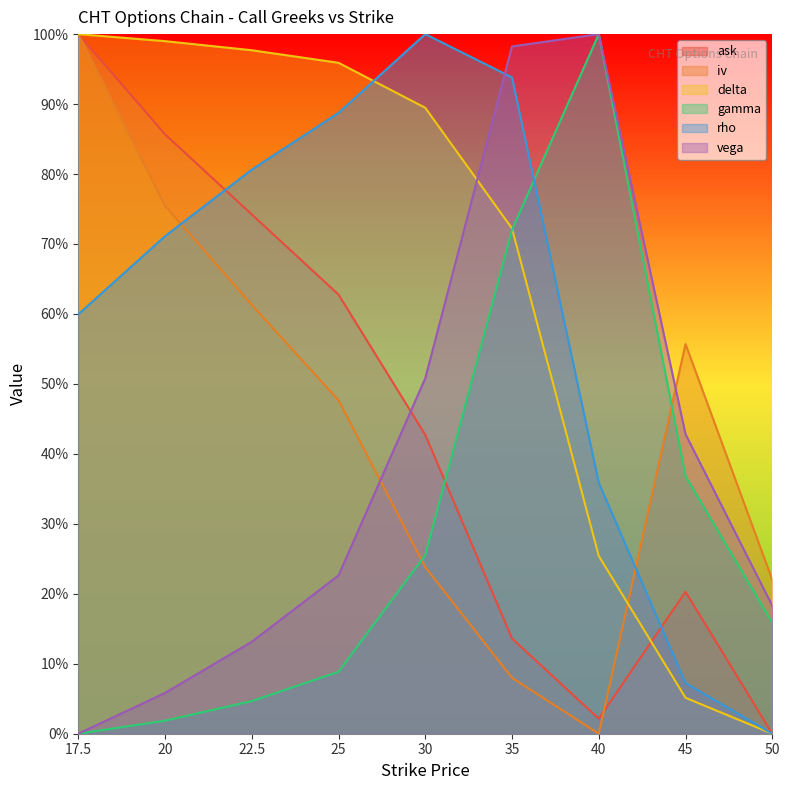

What is the total value across all series at 20?

3.4